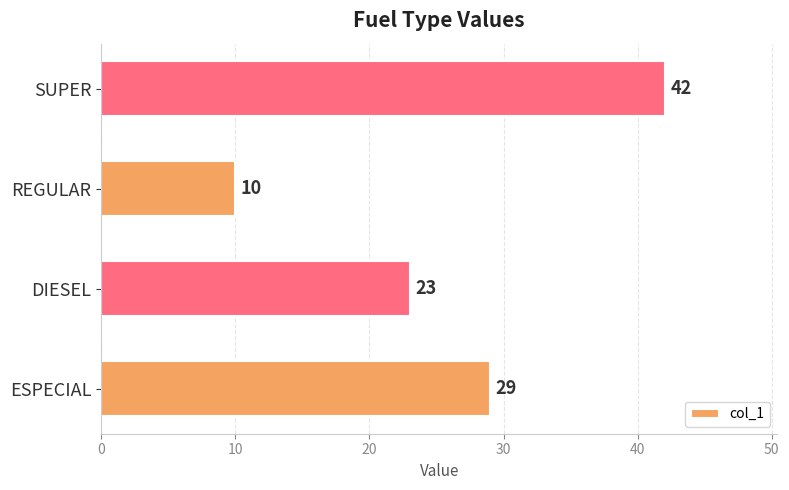

What is the minimum value shown in the chart?

10